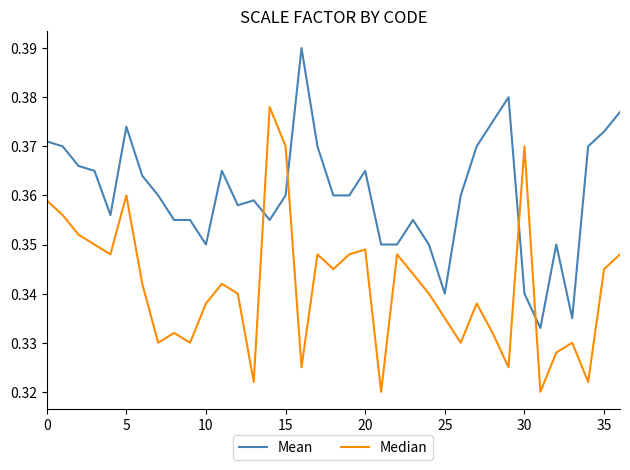

True or false: Mean and Median cross at least once.

True